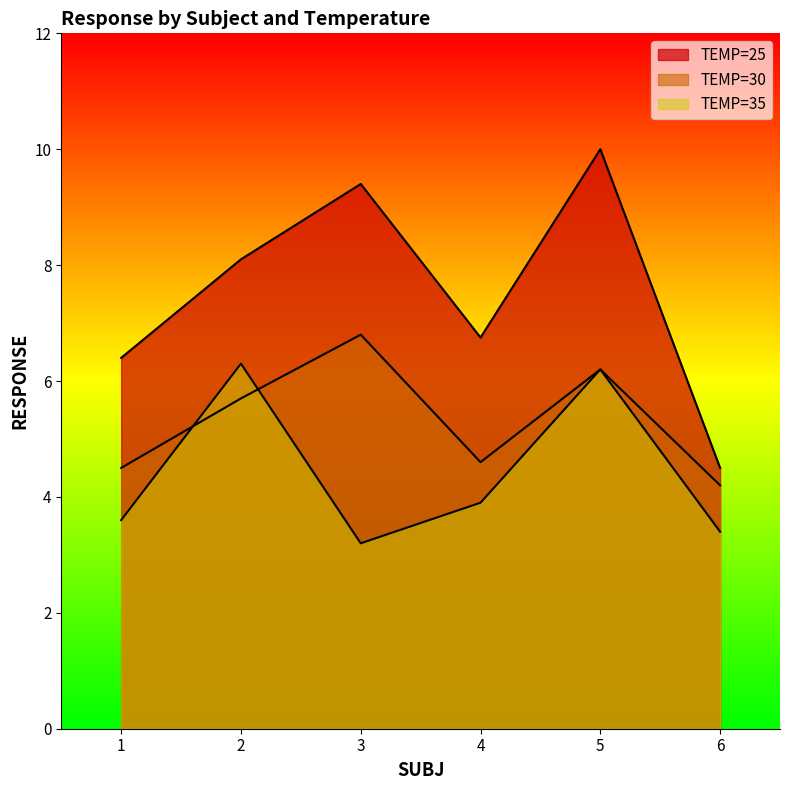

Which series has the largest range (max minus min)?

TEMP=25